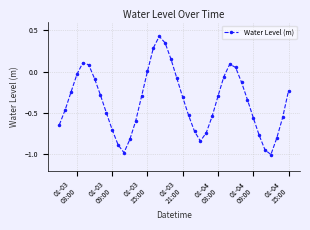

Does the chart have visible grid lines?

Yes